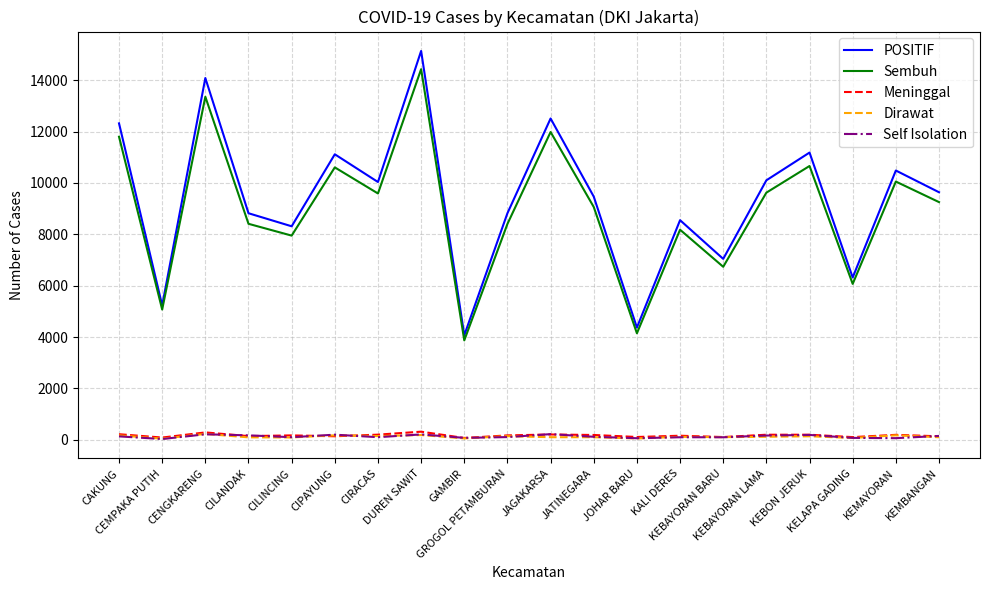

How many interior local peaks does the POSITIF series have?

7